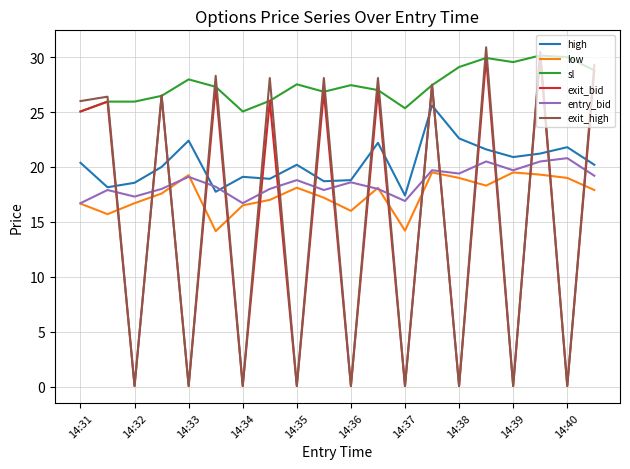

True or false: exit_high has more than 0 interior local peaks.

True